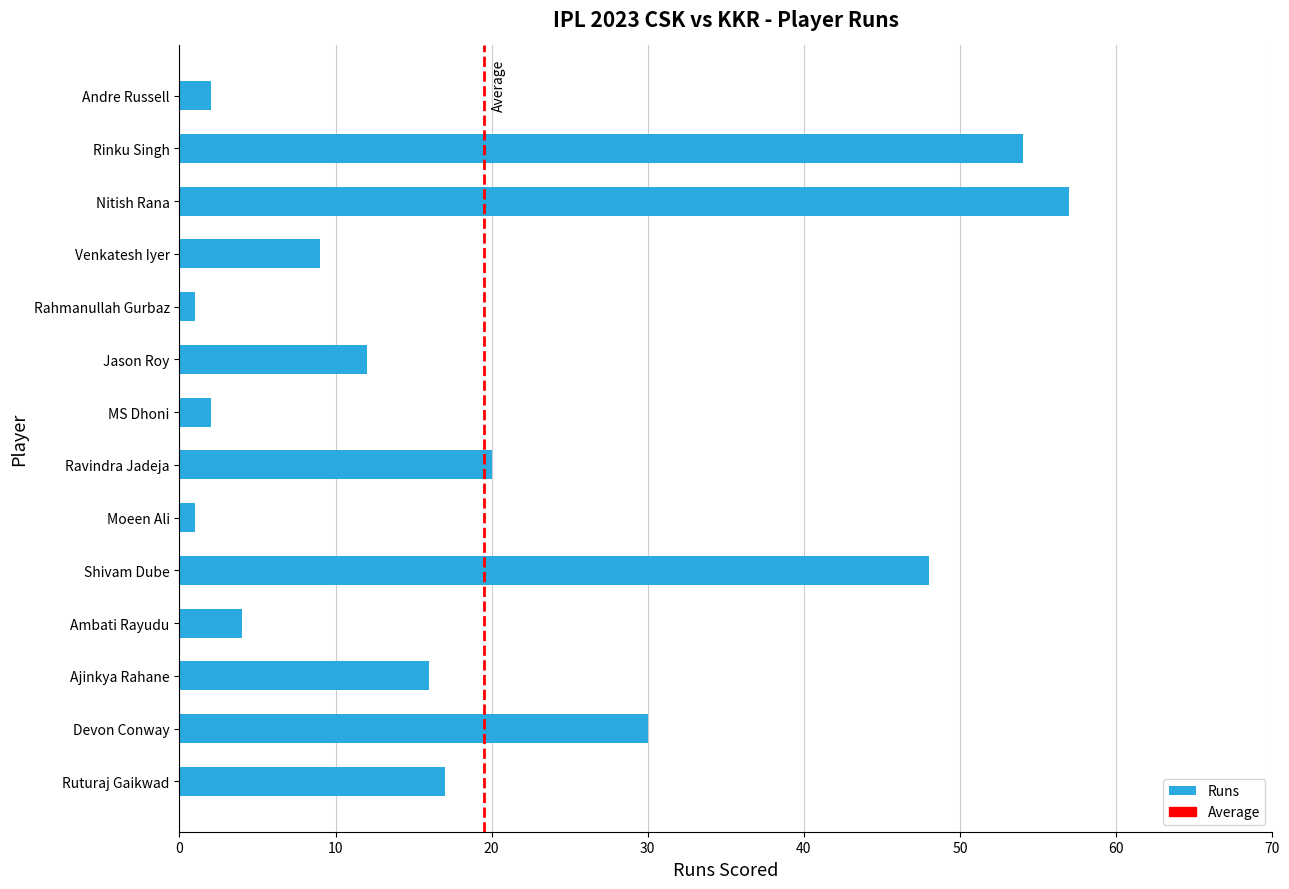

What is the difference between the maximum and minimum values?

56